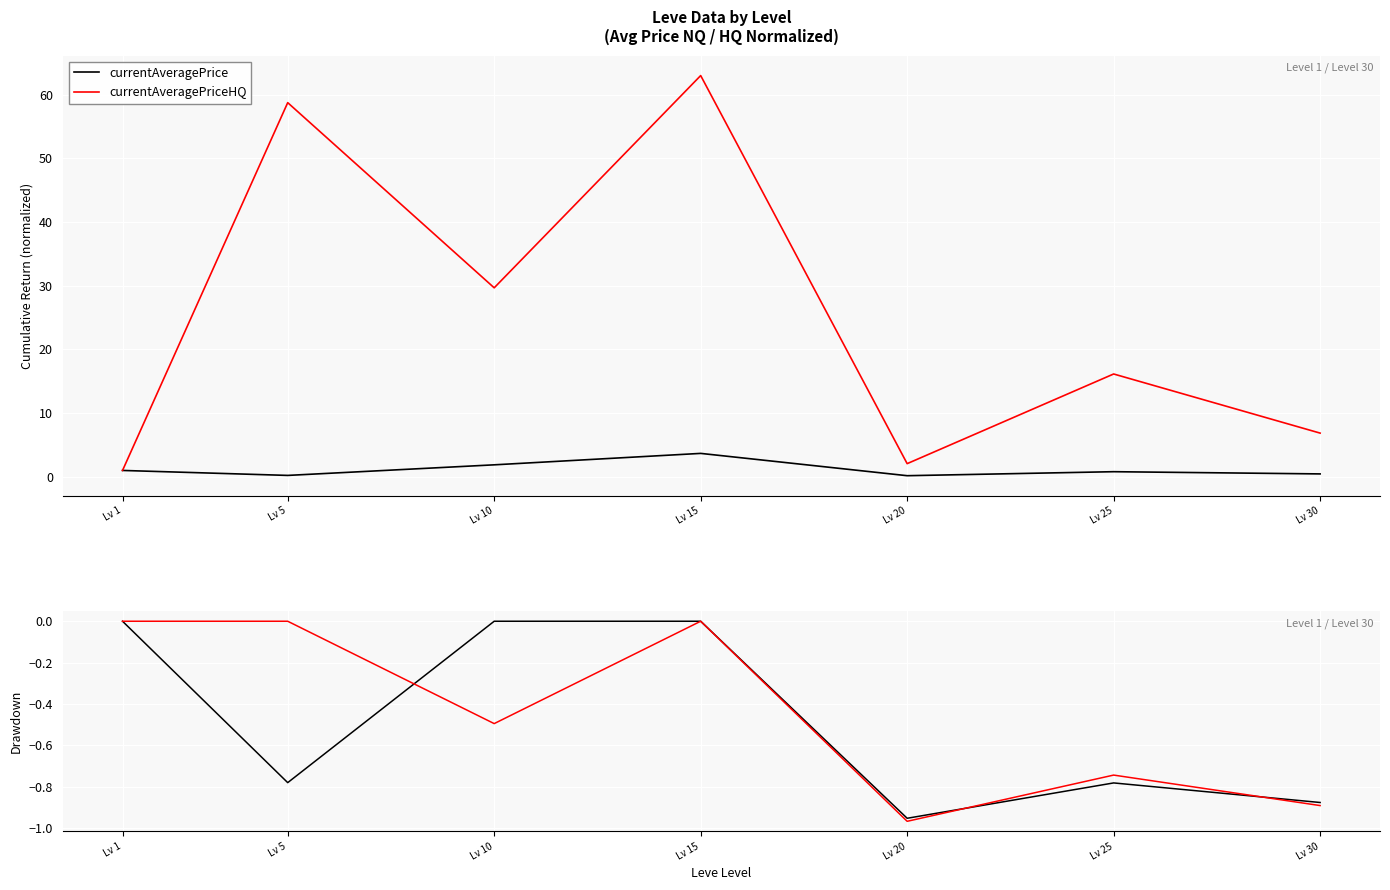

The currentAveragePrice series shows 0.0 at Lv 15. True or false?

True